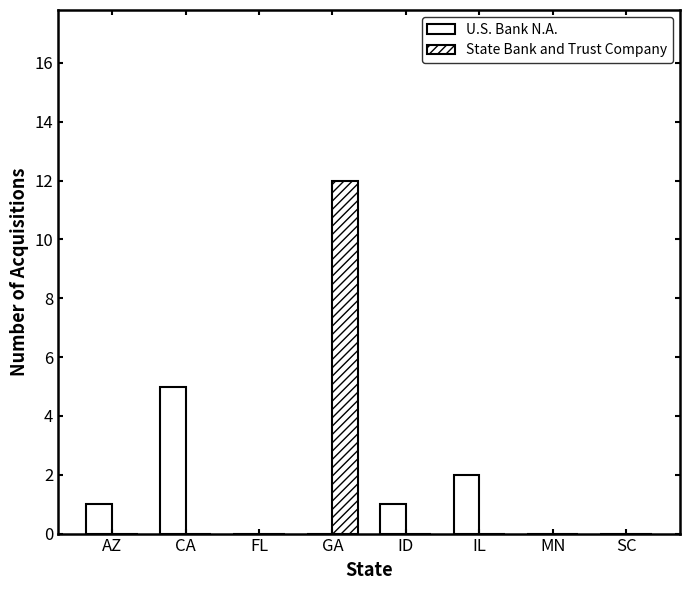

Are the bars grouped side by side (vs. stacked)?

Yes